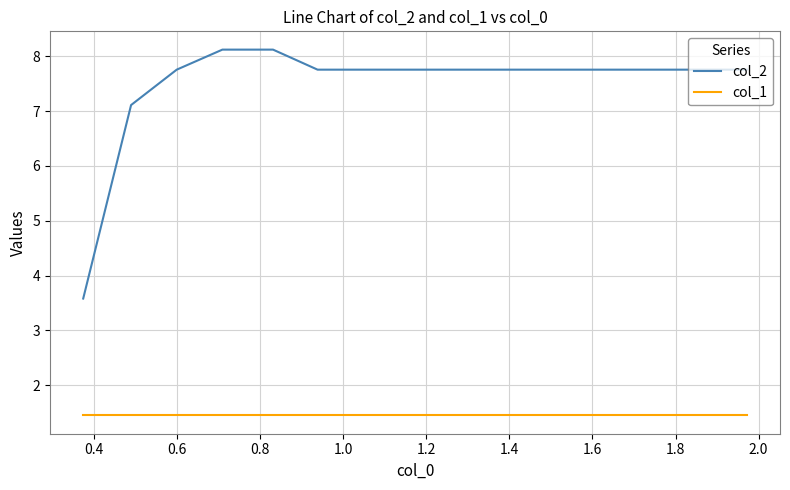

What is the lowest value of the col_1 series?

1.4